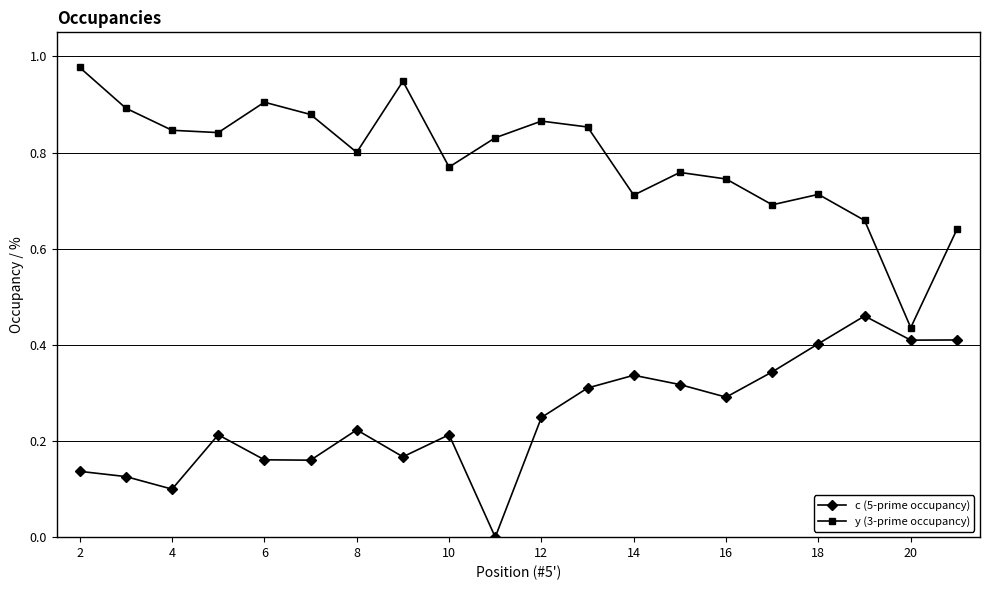

At how many categories does at least one series exceed 0?

20